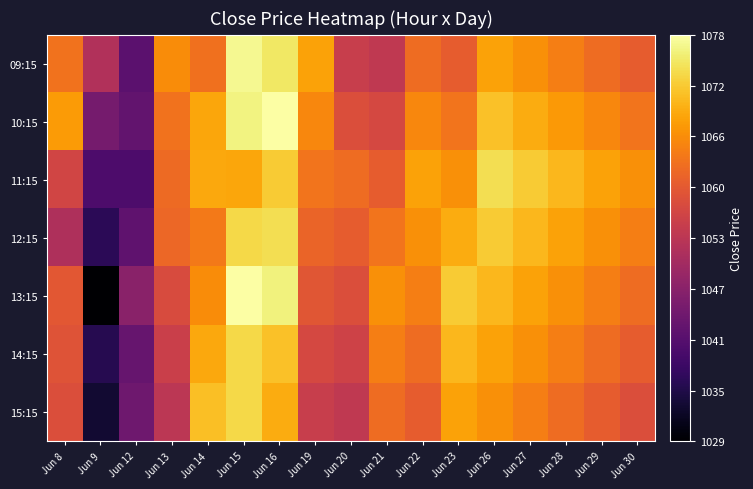

At which category is the sum across all series the highest?

Jun 15